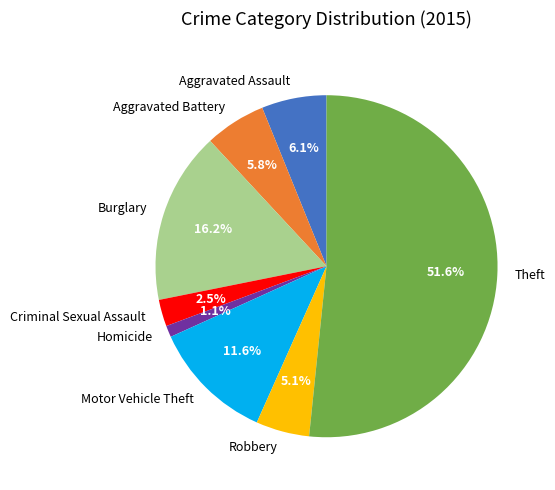

What is the smallest slice in the pie chart?

Homicide